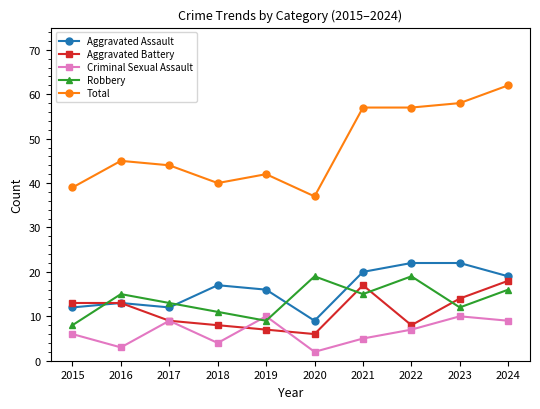

What is the difference between the highest and lowest values at 2015?

33